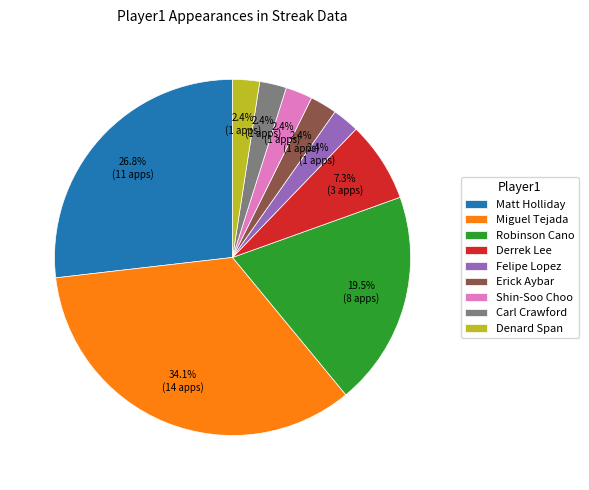

Between Miguel Tejada and Denard Span, which is larger?

Miguel Tejada